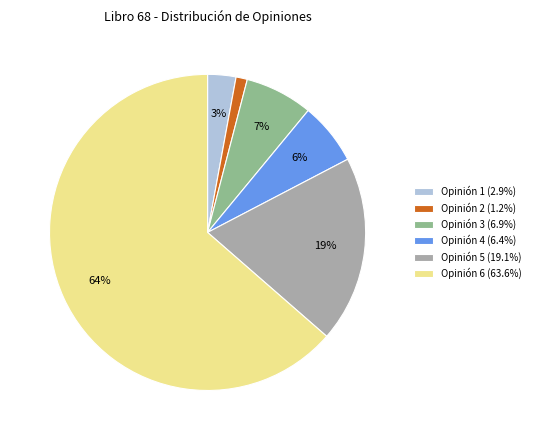

Do Opinión 6 (63.6%) and Opinión 3 (6.9%) together represent more than half of the pie?

Yes